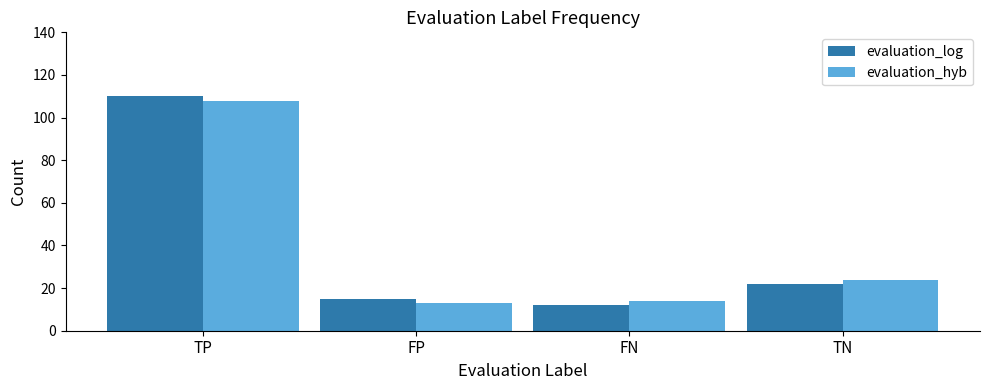

What position from the left is FP?

2